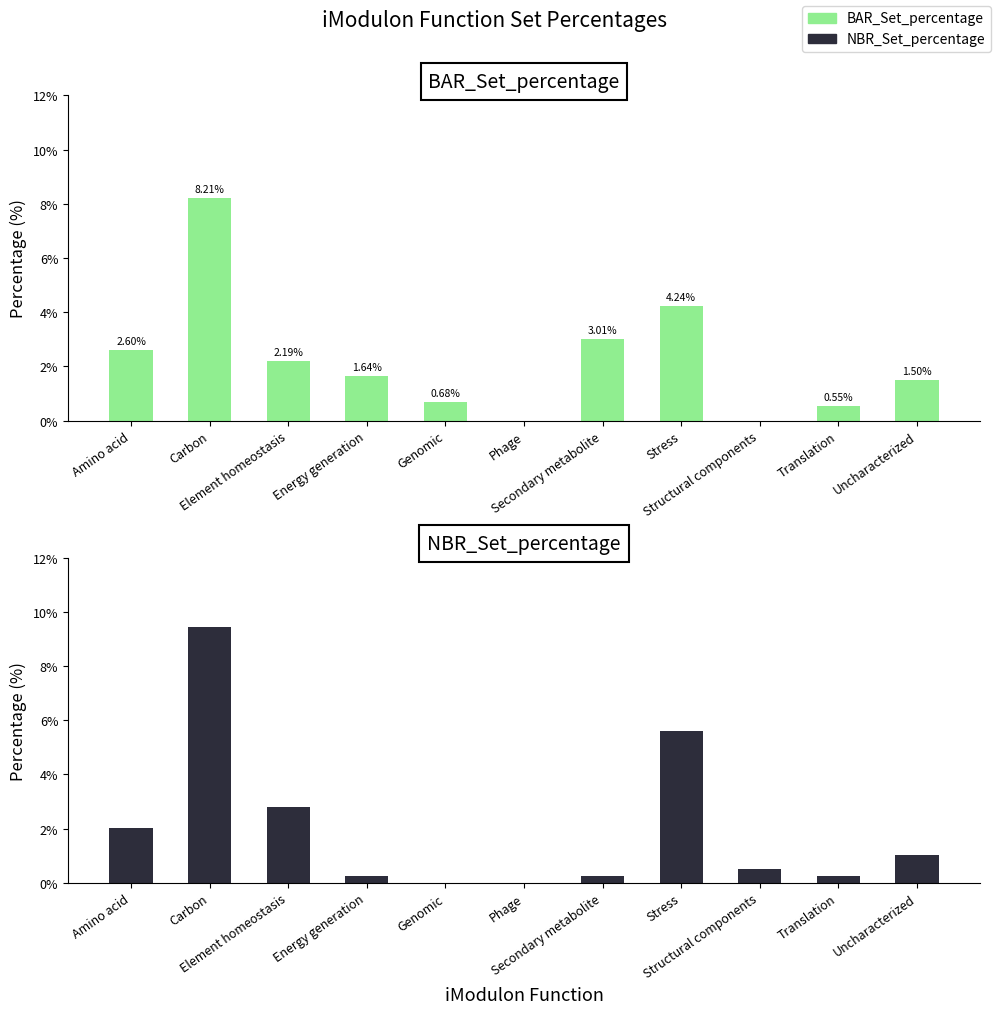

The value of BAR_Set_percentage at Carbon is 8.2. True or false?

True